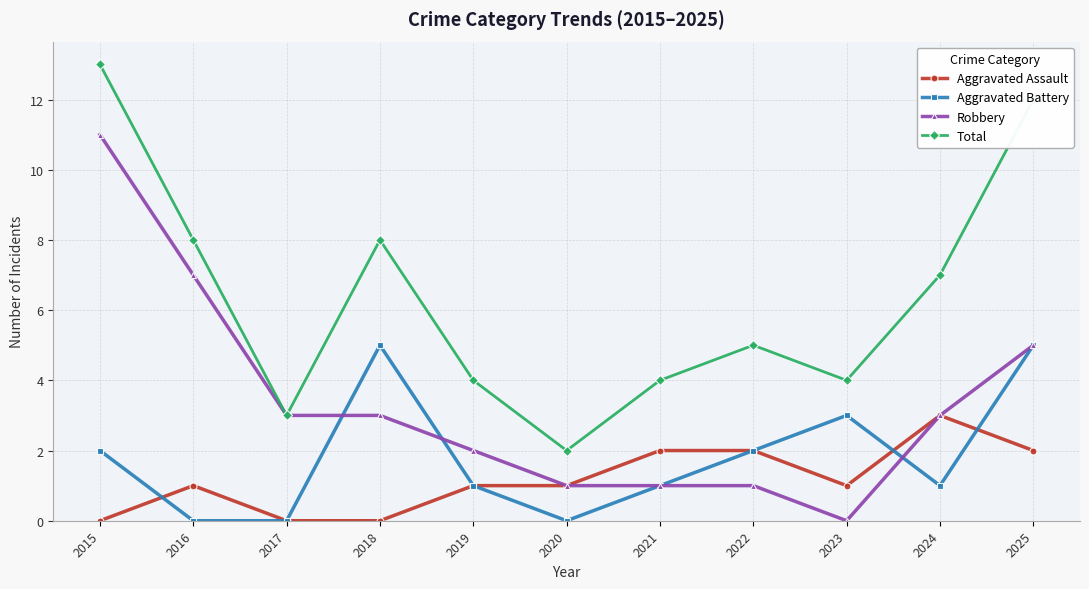

What is the difference between the Robbery values at 2017 and 2021?

2